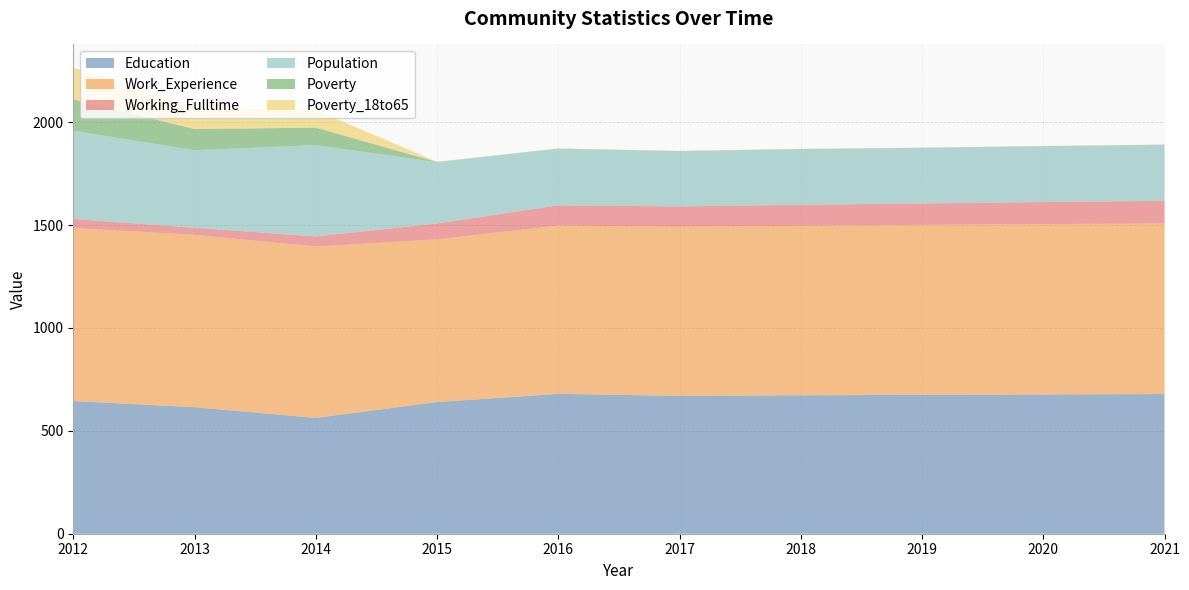

Reading right to left, transcribe all the data shown in this chart.

Education: 679	677	675	673	670	680	640	563	615	645
Work_Experience: 829	828	826	824	822	818	791	833	838	841
Working_Fulltime: 110	107	104	102	99	98	77	49	34	44
Population: 272	271	270	270	268	275	298	444	377	429
Poverty: 1	1	1	1	1	1	1	85	103	153
Poverty_18to65: 1	1	1	1	1	1	1	85	103	153